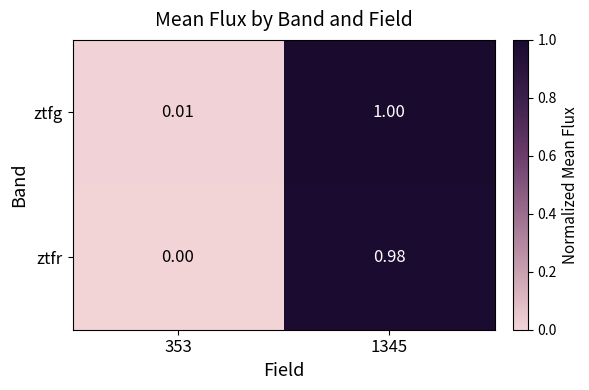

Which series has the largest range (max minus min)?

ztfg